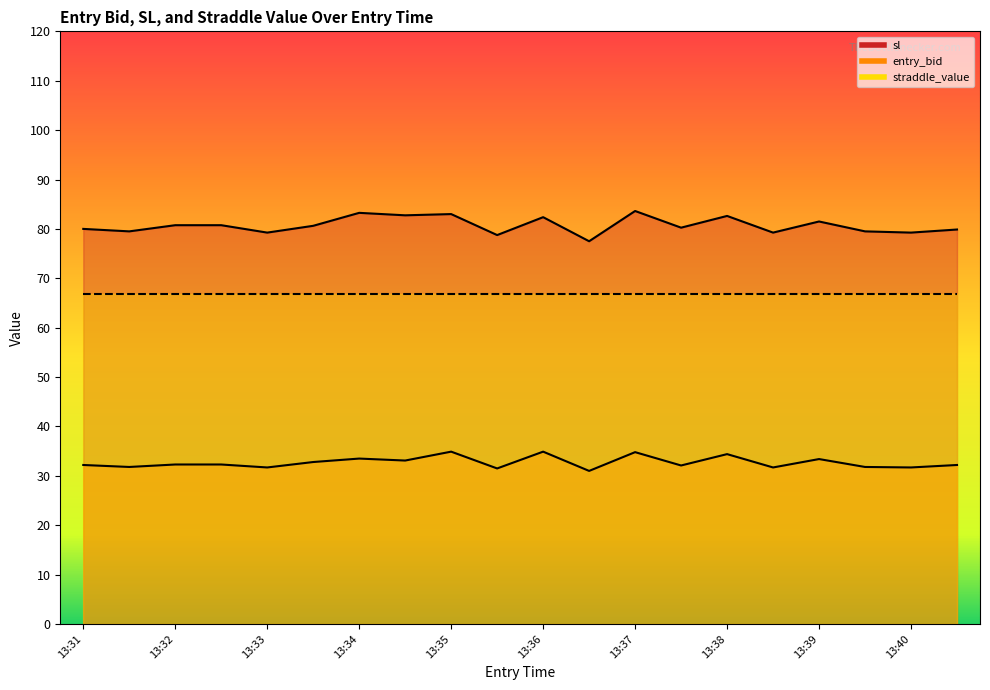

What is the greatest value displayed?

83.6